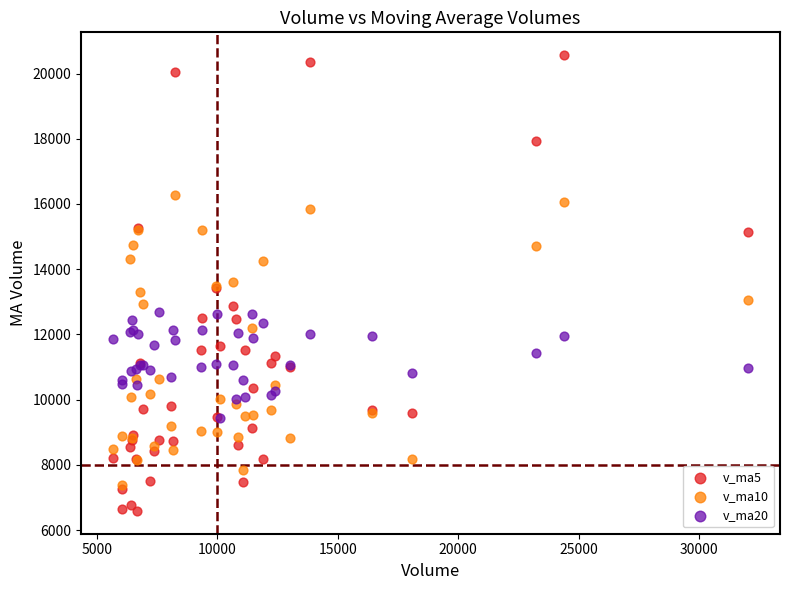

What are all the series names shown in the legend?

v_ma5, v_ma10, v_ma20